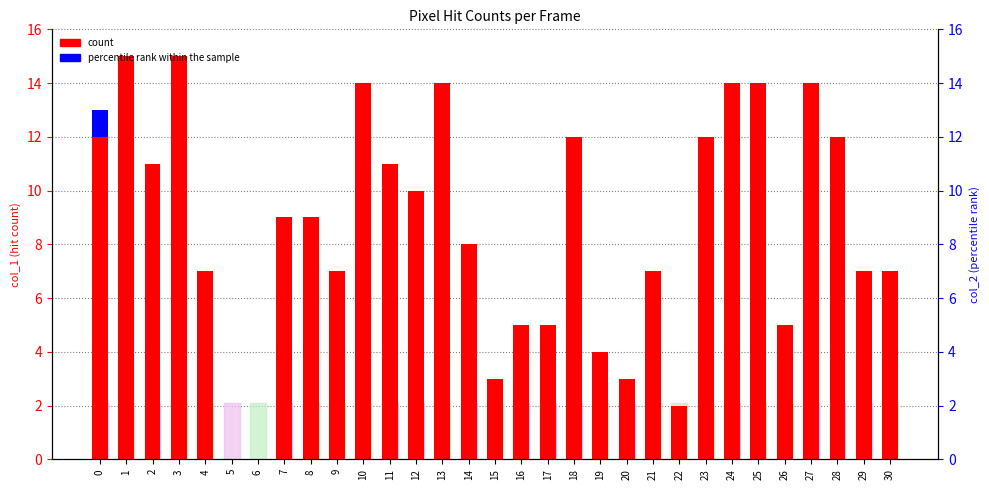

True or false: col_1 (count) has a value of 2 at 4.

False